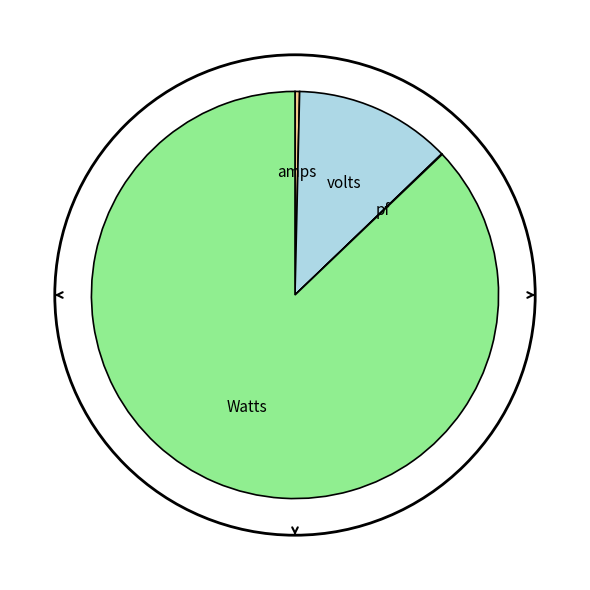

Approximately how many times larger is the value at Watts compared to amps?

240.0